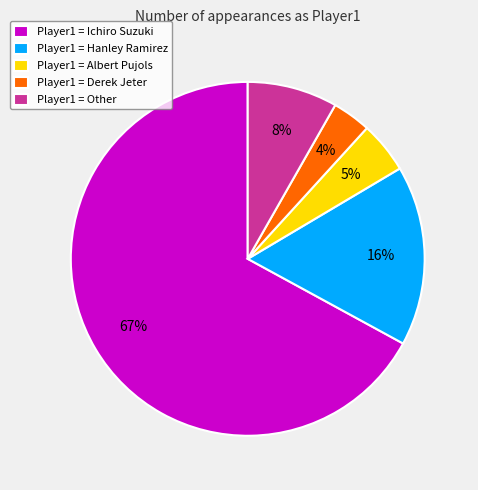

Between Player1 = Hanley Ramirez and Player1 = Albert Pujols, which is larger?

Player1 = Hanley Ramirez